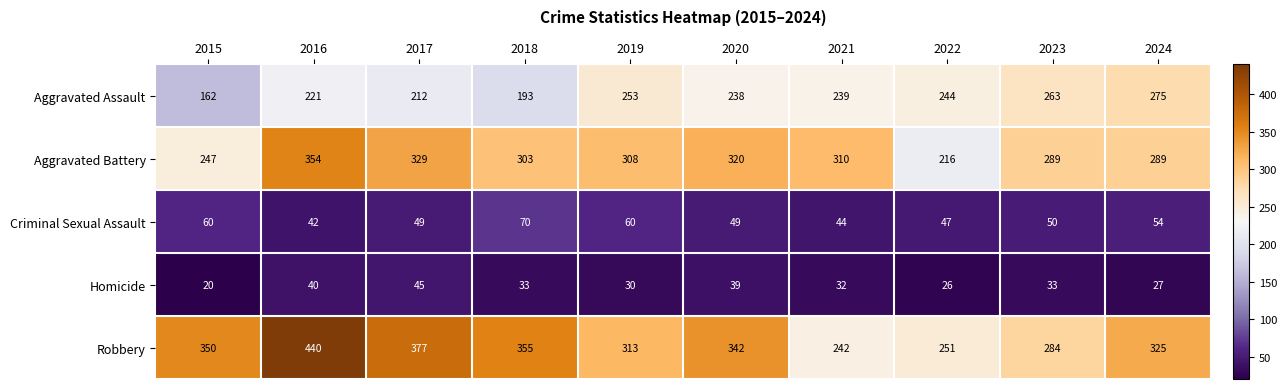

The Aggravated Assault series shows 162 at 2015. True or false?

True